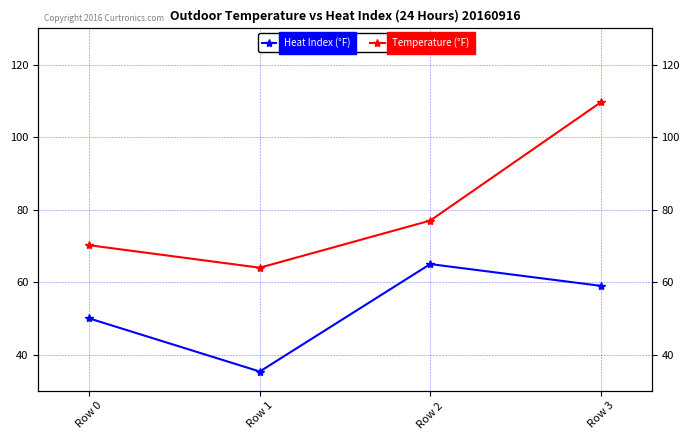

How many interior local valleys does the Temperature (°F) series have?

1